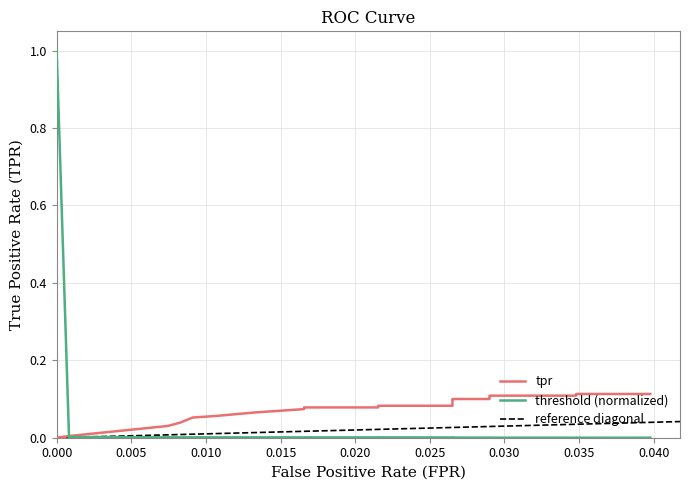

The value of tpr at 25 is 0.0. True or false?

False